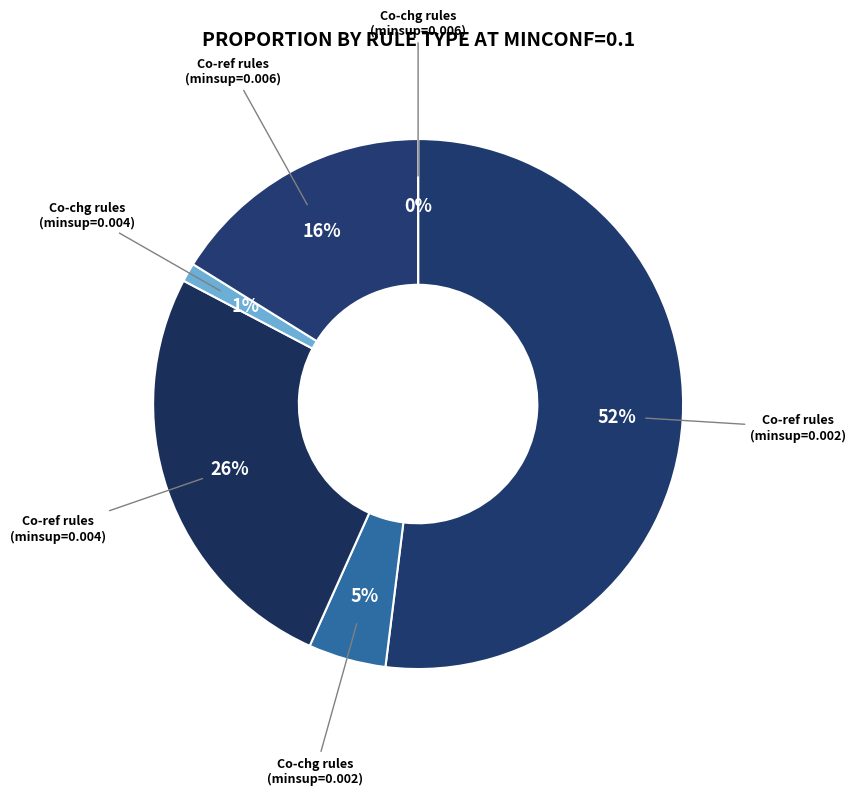

Combined, what portion of the pie is Co-ref rules (minsup=0.004) and Co-chg rules (minsup=0.006)?

26.0%